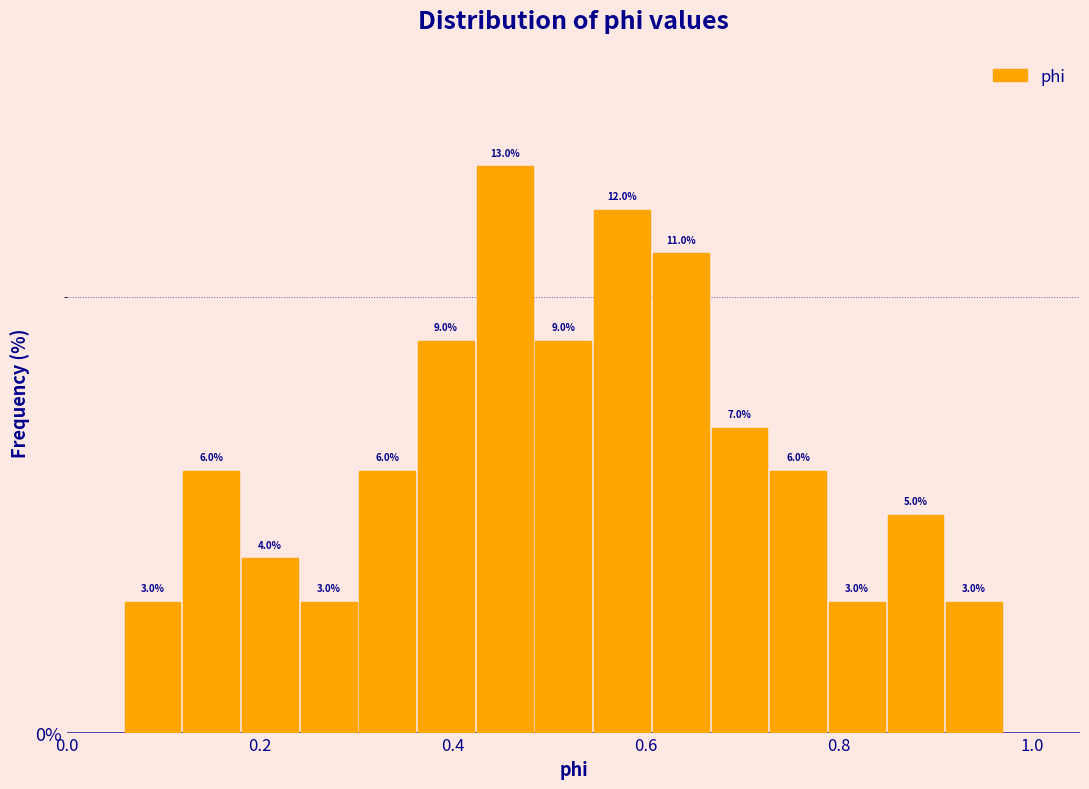

Read against the x-axis, roughly where is the centre of the tallest bar?

0.46